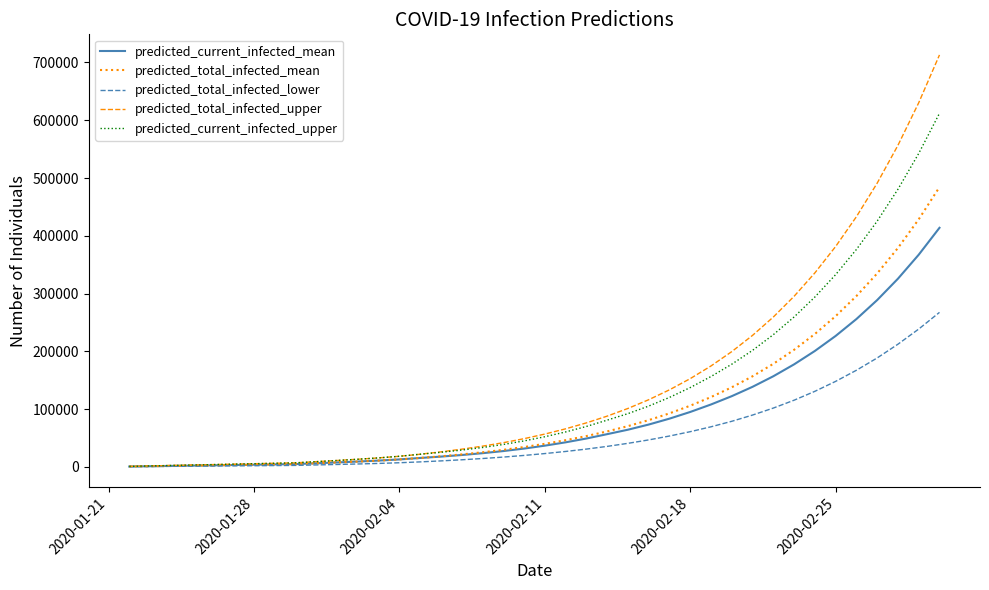

What is the highest value of the predicted_current_infected_upper series?

612055